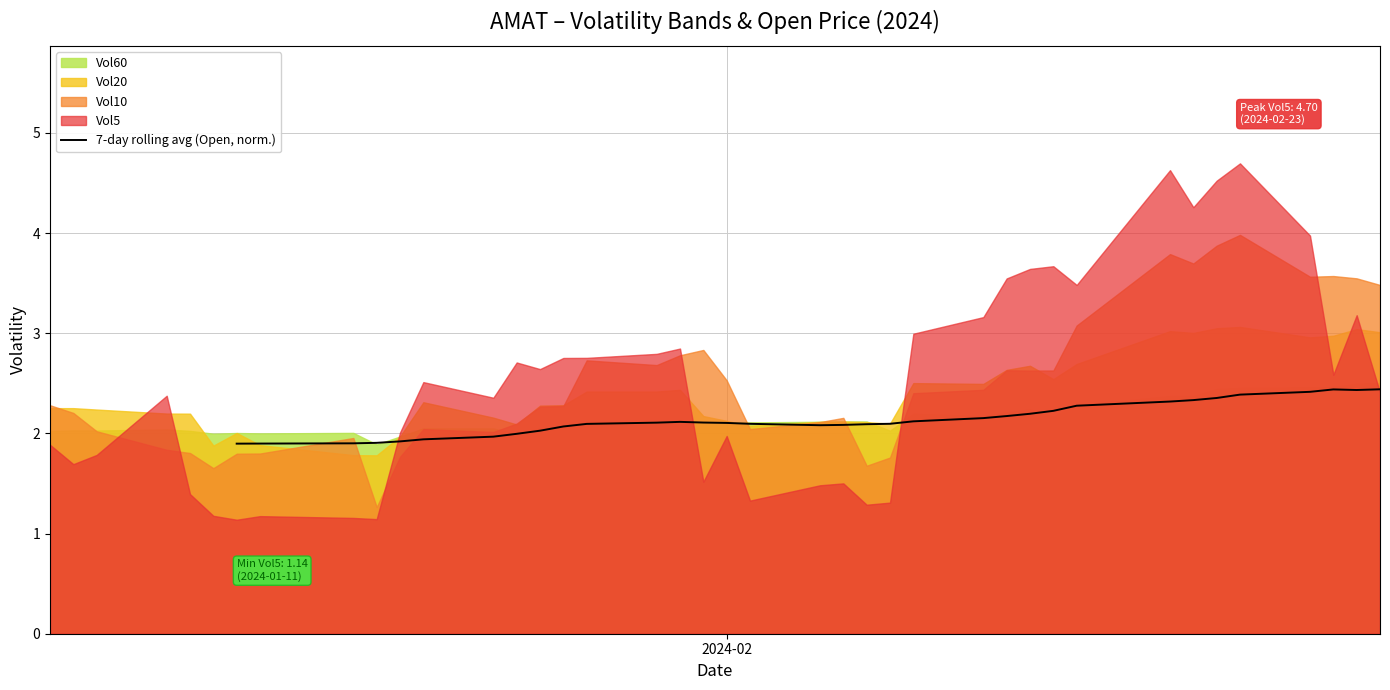

How many values are below 2?

8